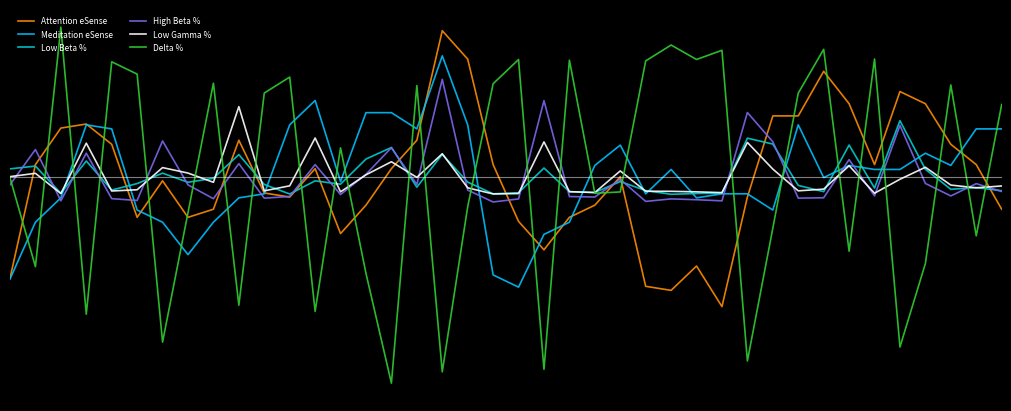

What is the value of the Low Gamma % point at the 24th from the left?

-3.9